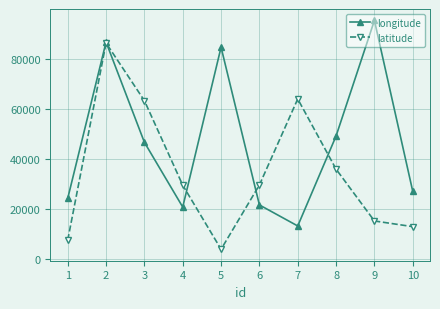

Rank the series by their average value, from highest to lowest.

longitude, latitude